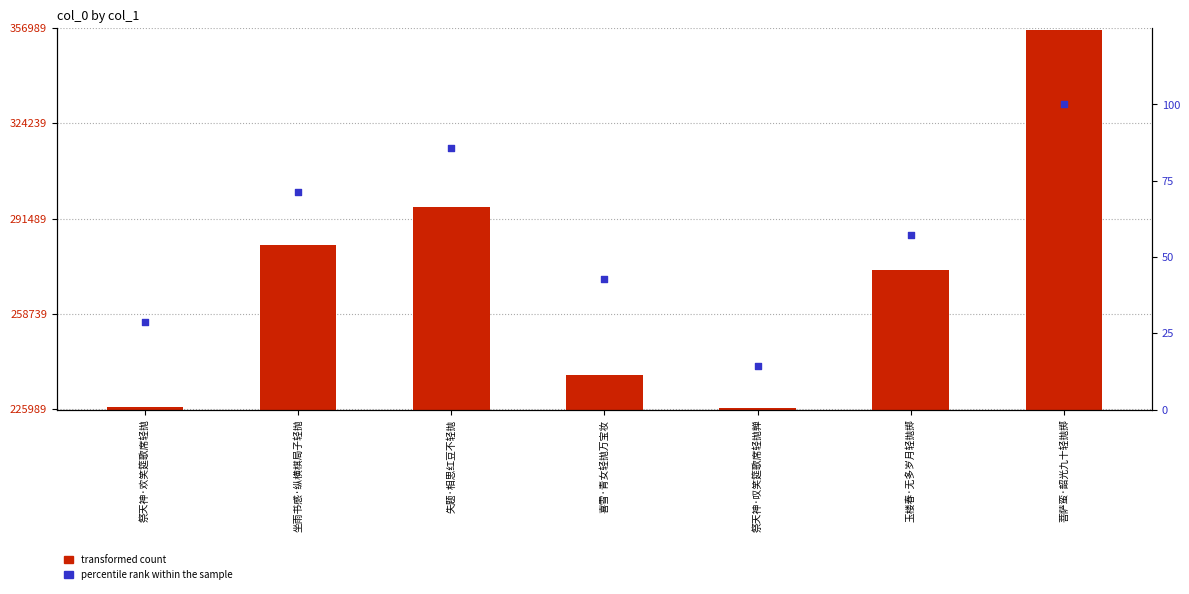

At which category is the sum across all series the highest?

菩萨蛮·韶光九十轻抛掷